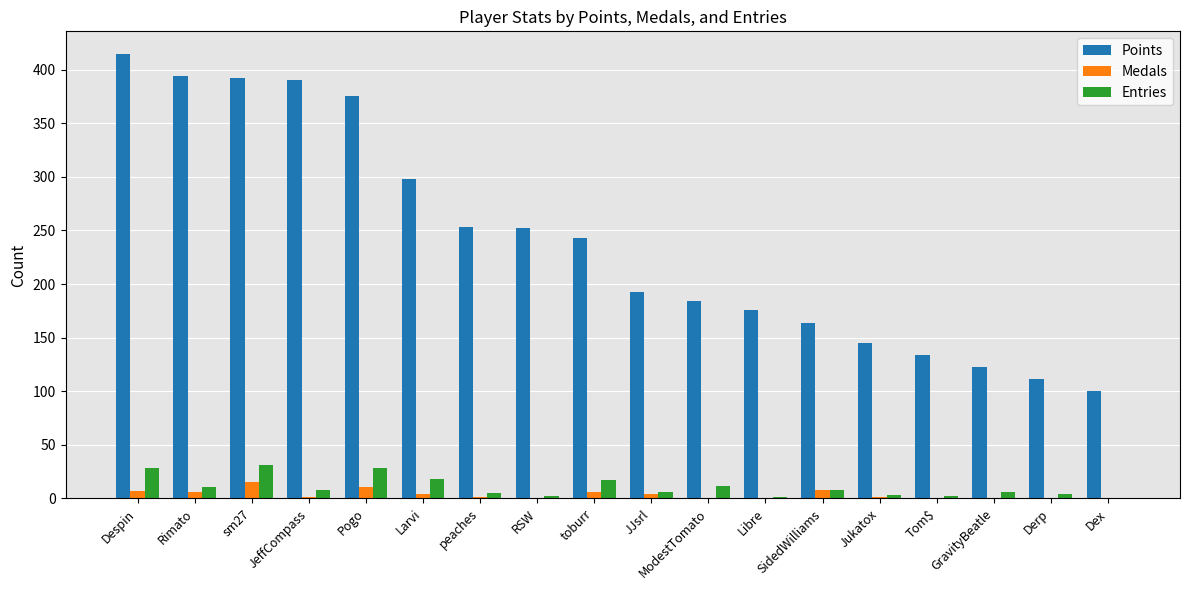

Which category has the highest value across all series?

Despin